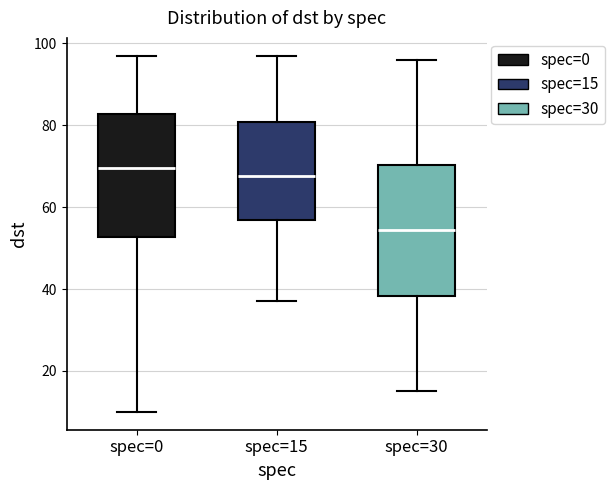

Reading left to right, read every box against the y-axis: the position of its median line, the range the box covers, and the ends of its whiskers. The values are not printed on the chart, so give them approximately, as read against the axis.

spec=0: median 70, box 52 to 82, whiskers 10 to 98
spec=15: median 68, box 56 to 80, whiskers 38 to 98
spec=30: median 54, box 38 to 70, whiskers 16 to 96